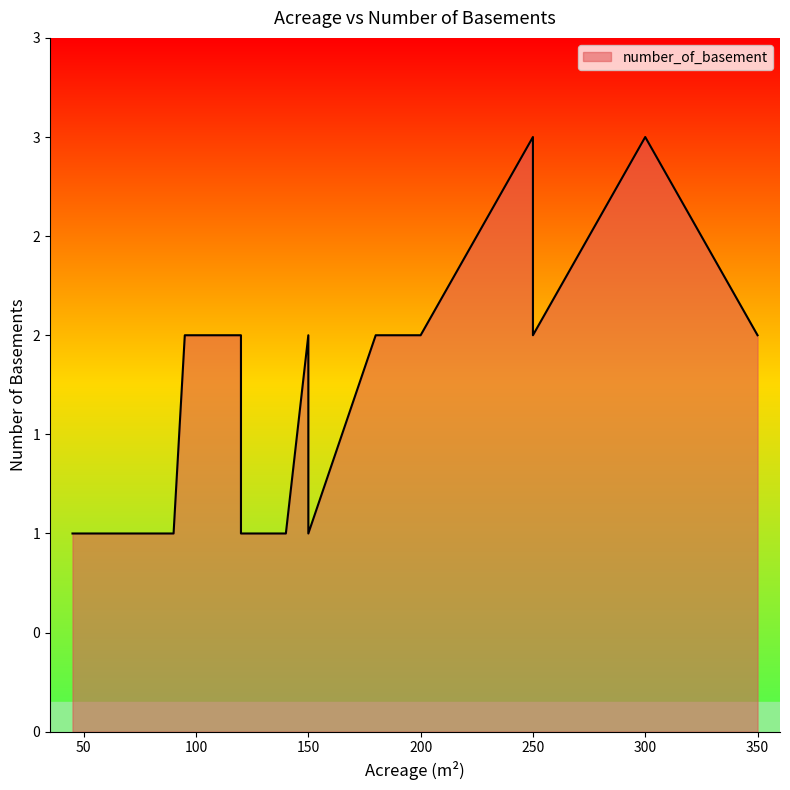

True or false: the data has more than 2 interior local peaks.

True